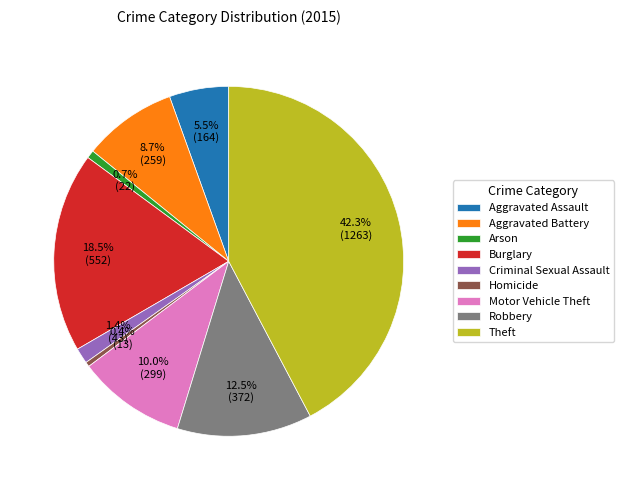

How many slices are in this pie chart?

9